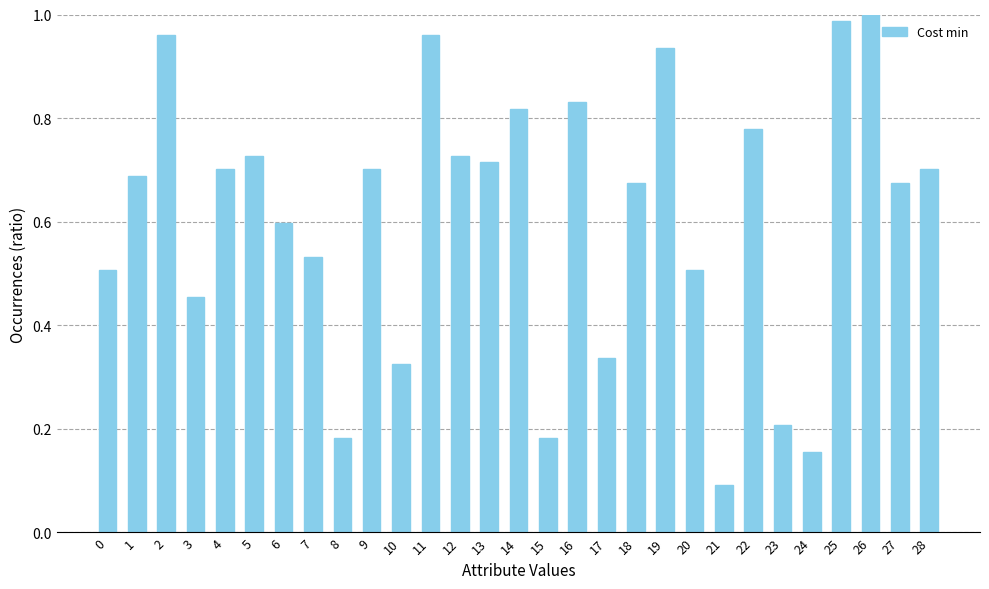

What is the average value?

0.6